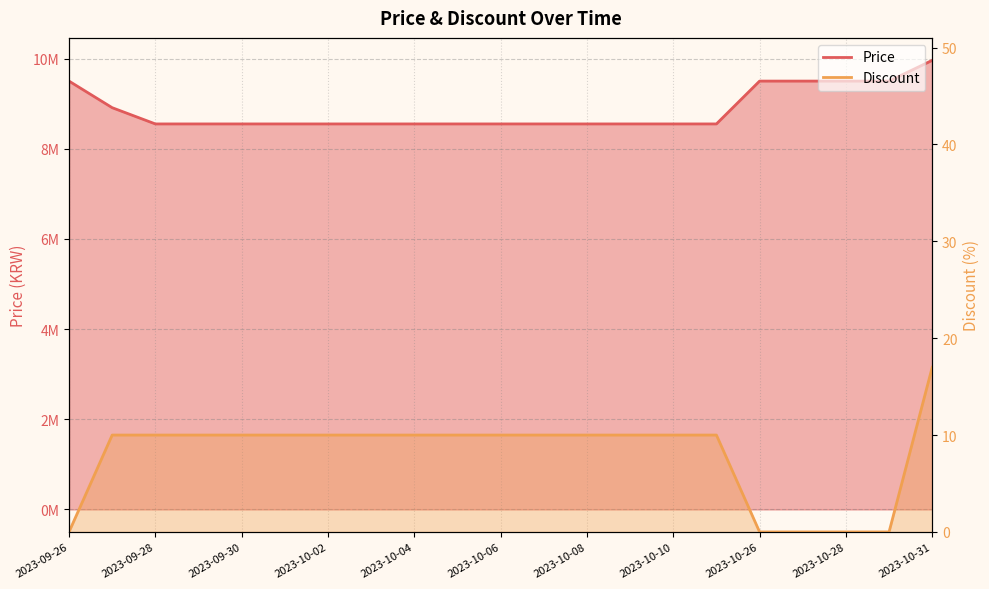

At which category is the sum across all series the highest?

2023-10-31